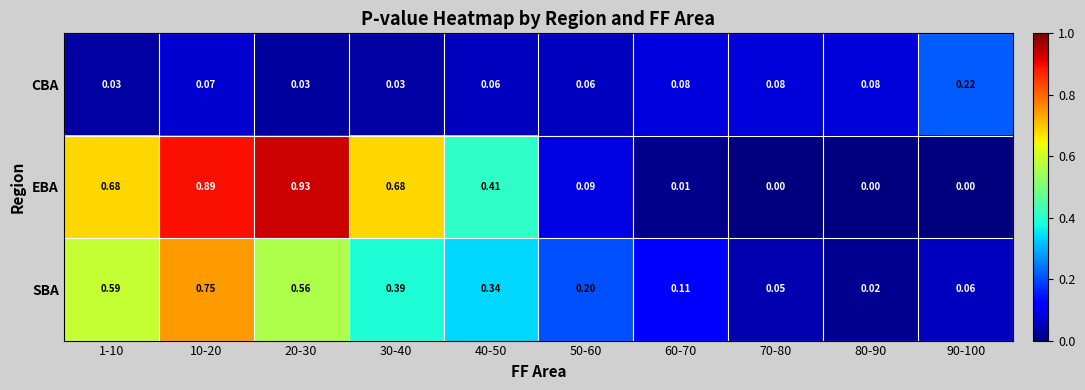

Between 30-40 and 40-50, which series saw the biggest shift?

EBA